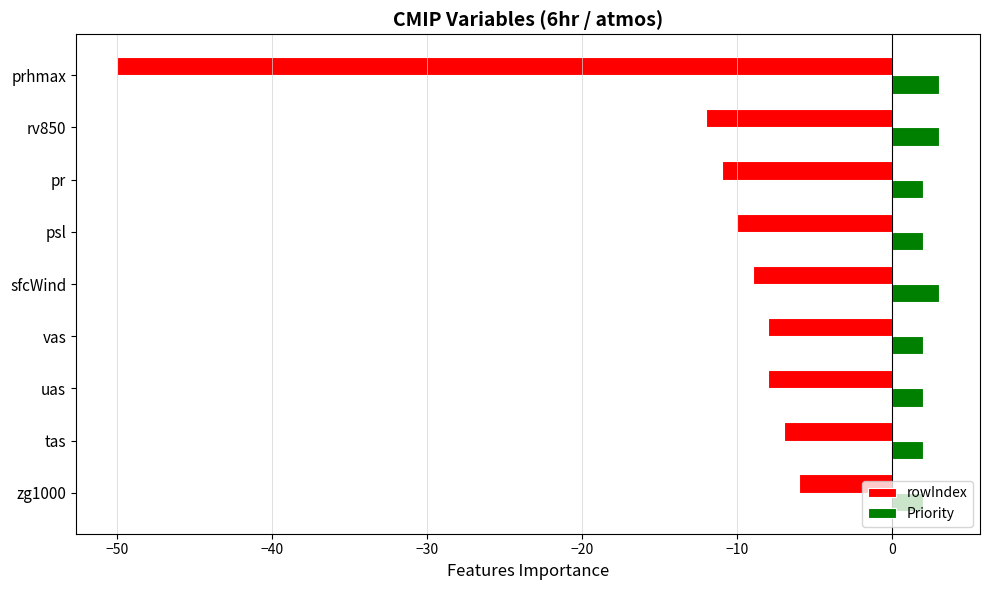

Which series has the largest range (max minus min)?

rowIndex